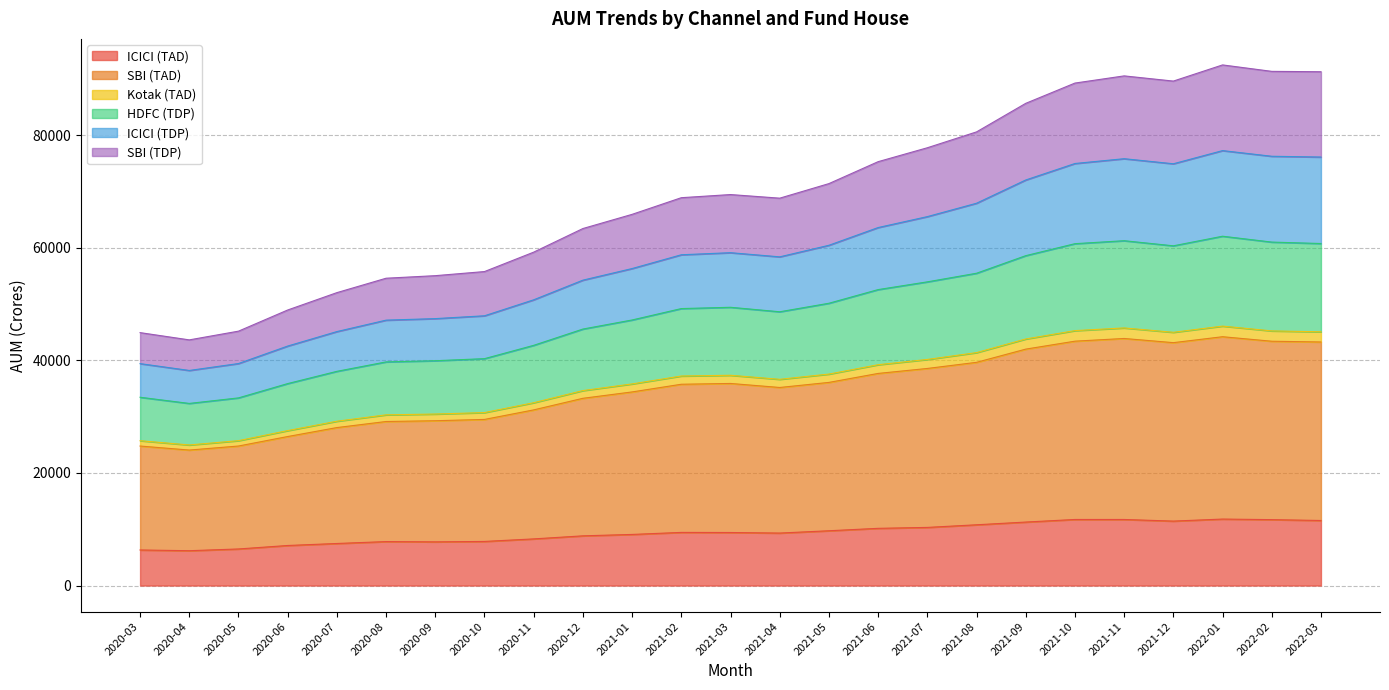

What are all the series names shown in the legend?

ICICI (TAD), SBI (TAD), Kotak (TAD), HDFC (TDP), ICICI (TDP), SBI (TDP)